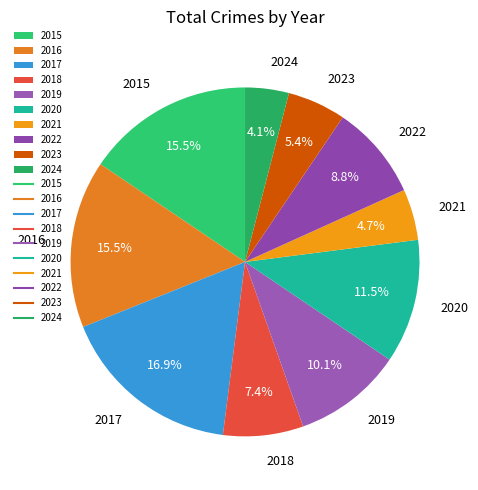

Count the number of slices in the pie.

10